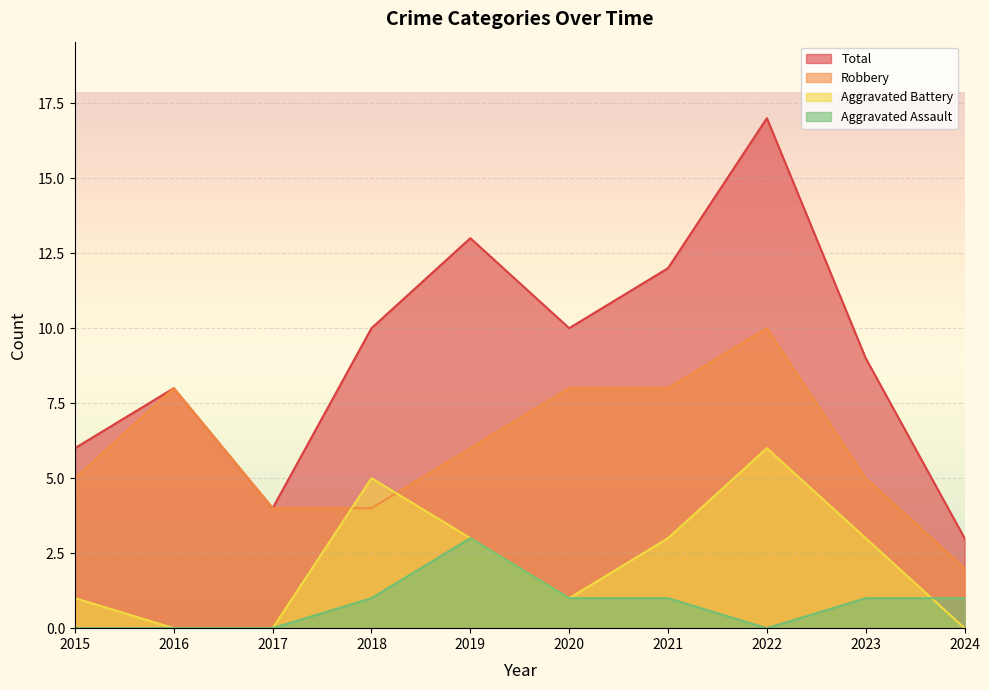

The value of Robbery at 2020 is 8. True or false?

True